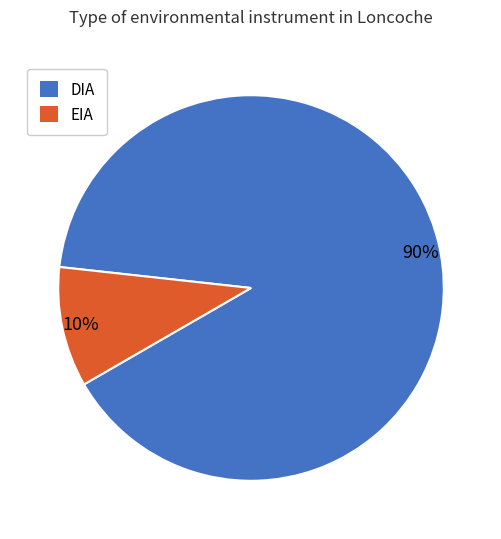

True or false: DIA accounts for 99% of the total.

False